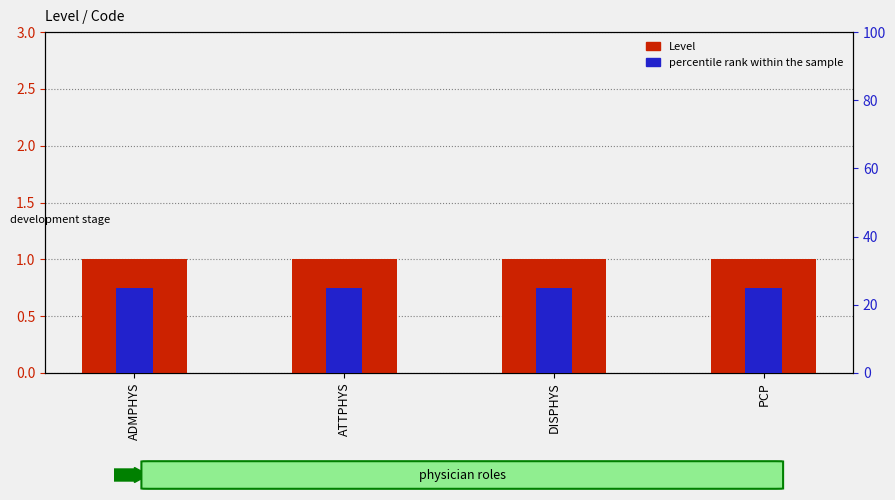

At which category is the sum across all series the highest?

ADMPHYS